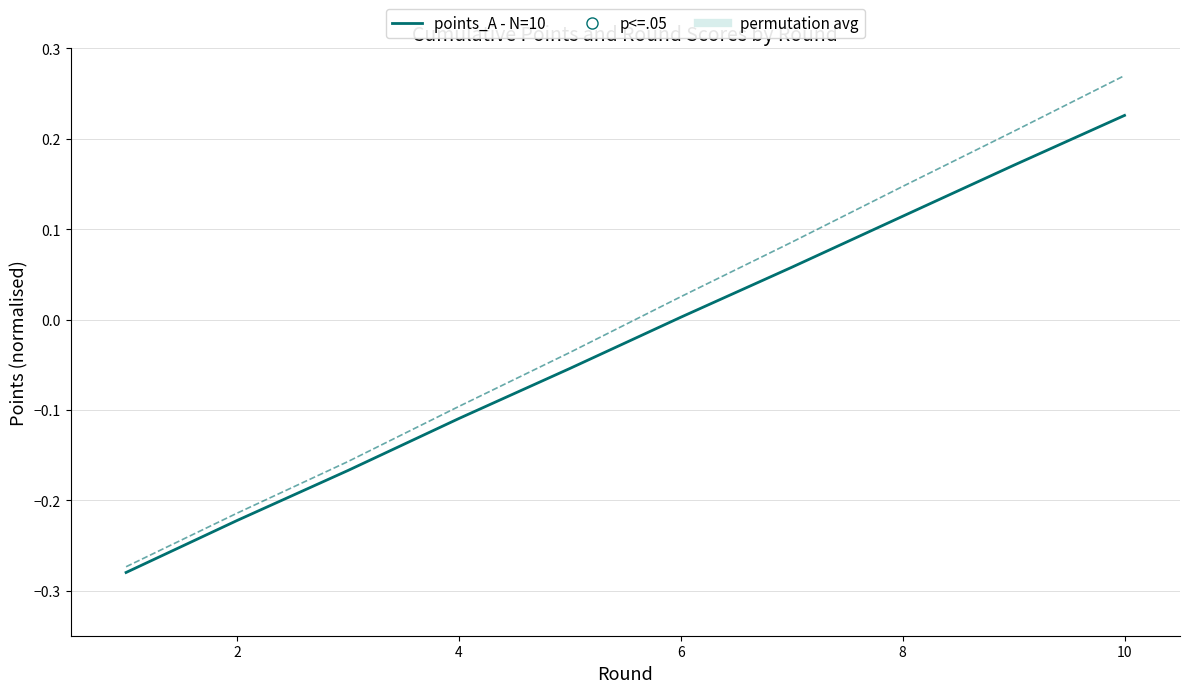

True or false: points_B (norm) and points_A (norm) cross at least once.

False